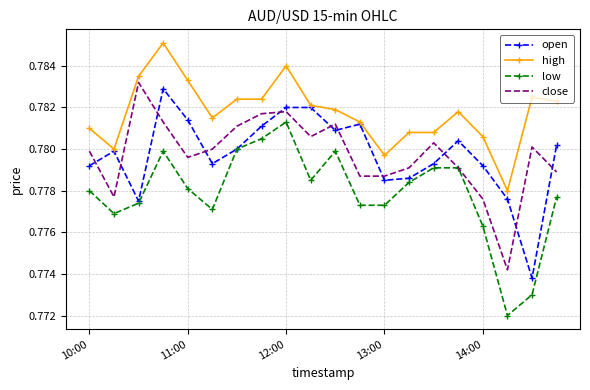

True or false: low and high cross at least once.

False